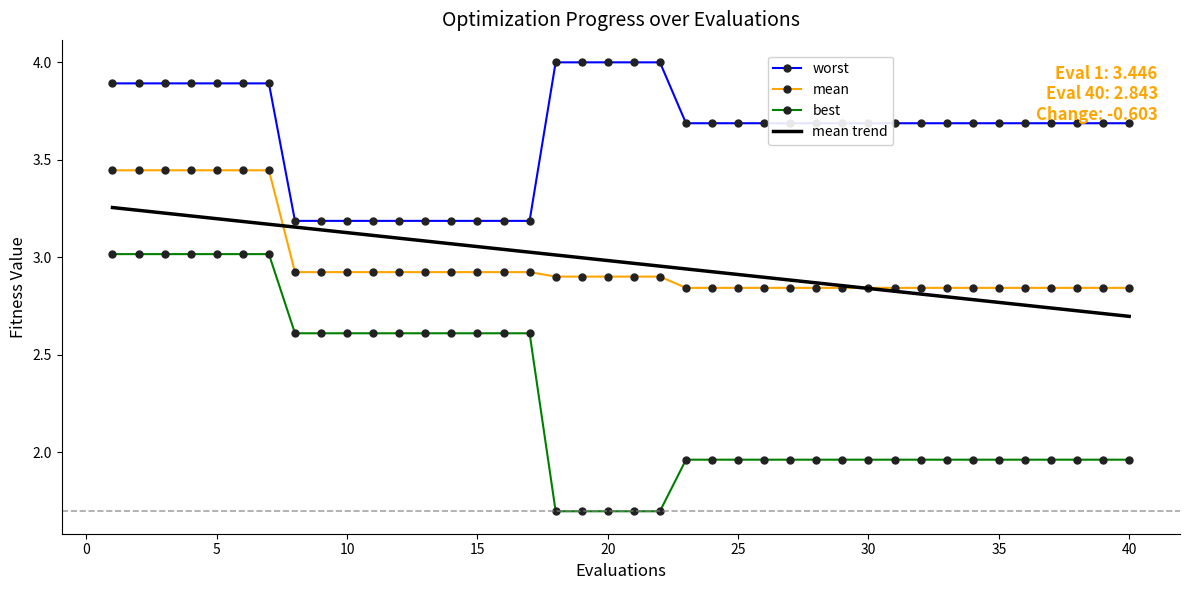

What is the average value of the best series?

2.3